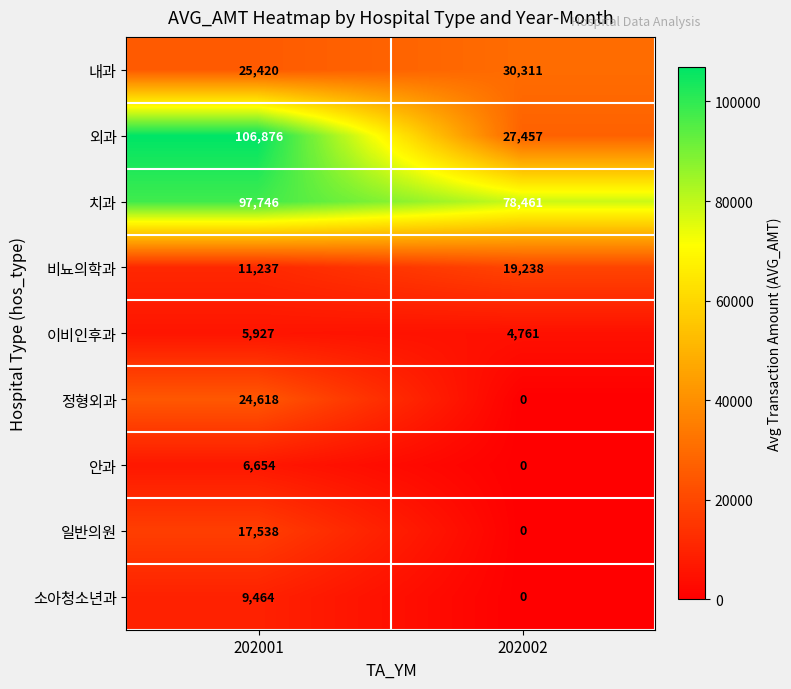

What is the approximate value of 이비인후과 at 202001, to the nearest 50?

5950